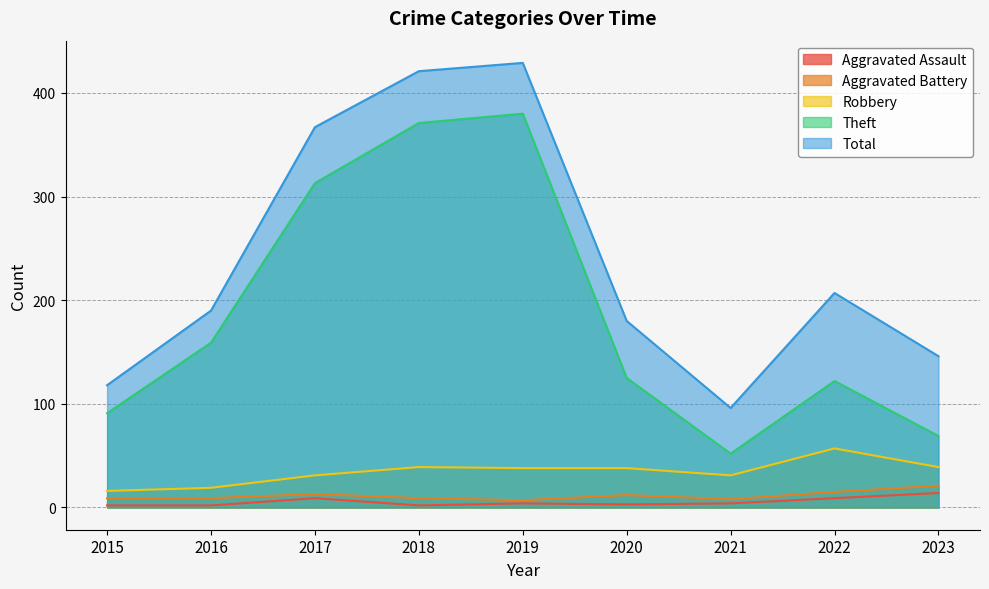

At how many categories does at least one series exceed 318?

3